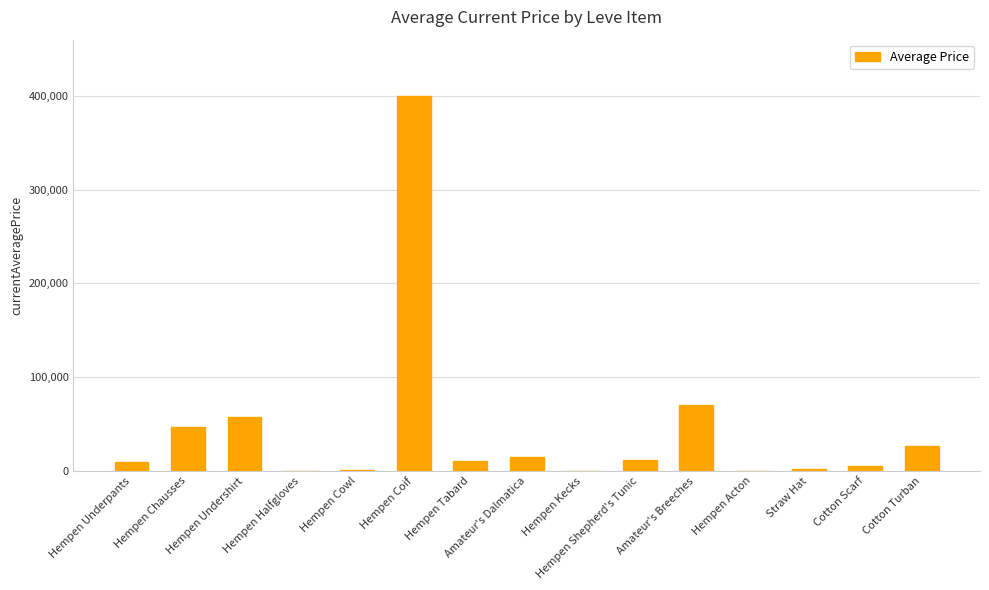

How many distinct data groups are displayed?

1